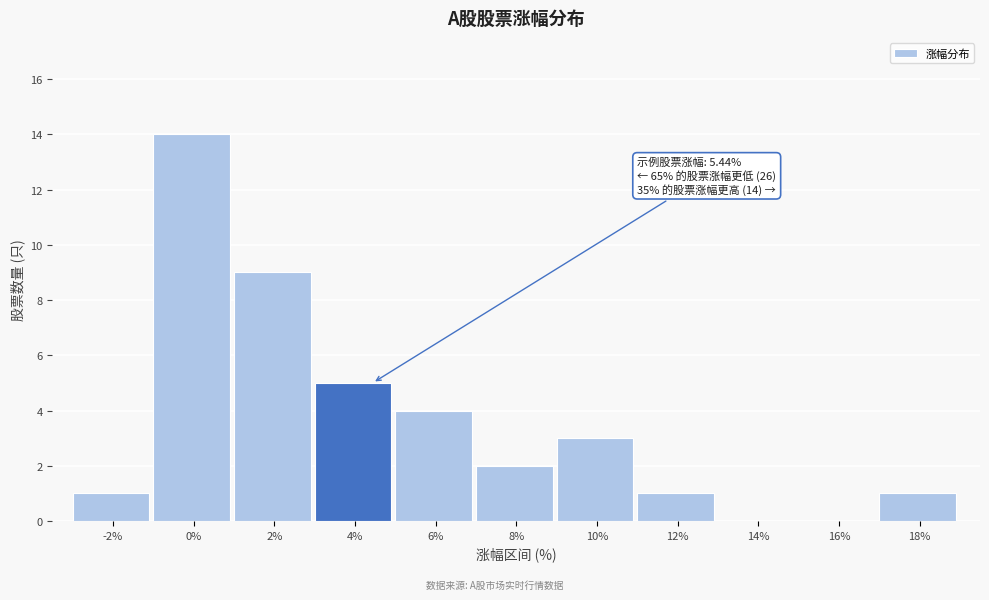

Reading left to right, transcribe all the data shown in this chart.

-2%=1	0%=14	2%=9	4%=5	6%=4	8%=2	10%=3	12%=1	14%=0	16%=0	18%=1